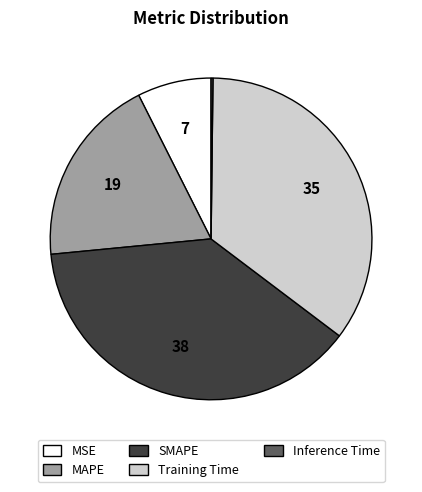

What is the largest slice in the pie chart?

SMAPE